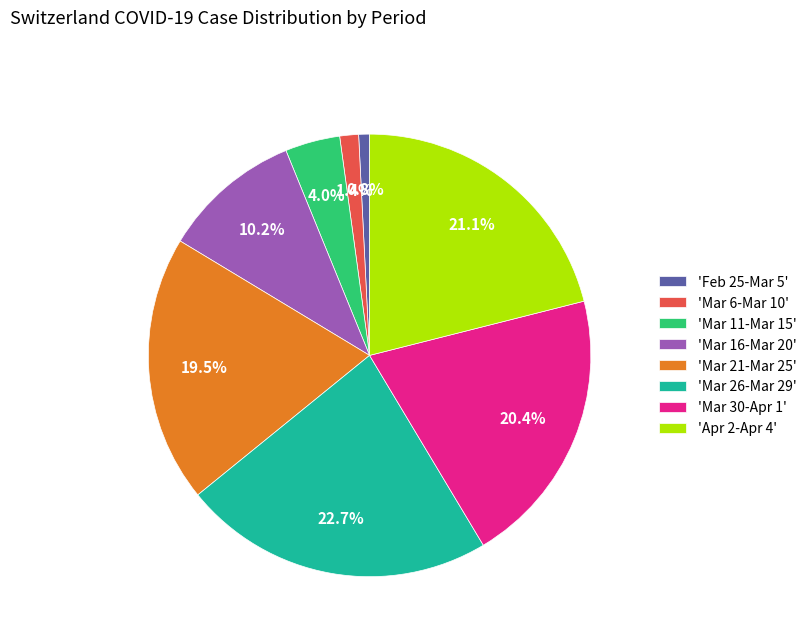

Is there a majority slice in this chart?

No